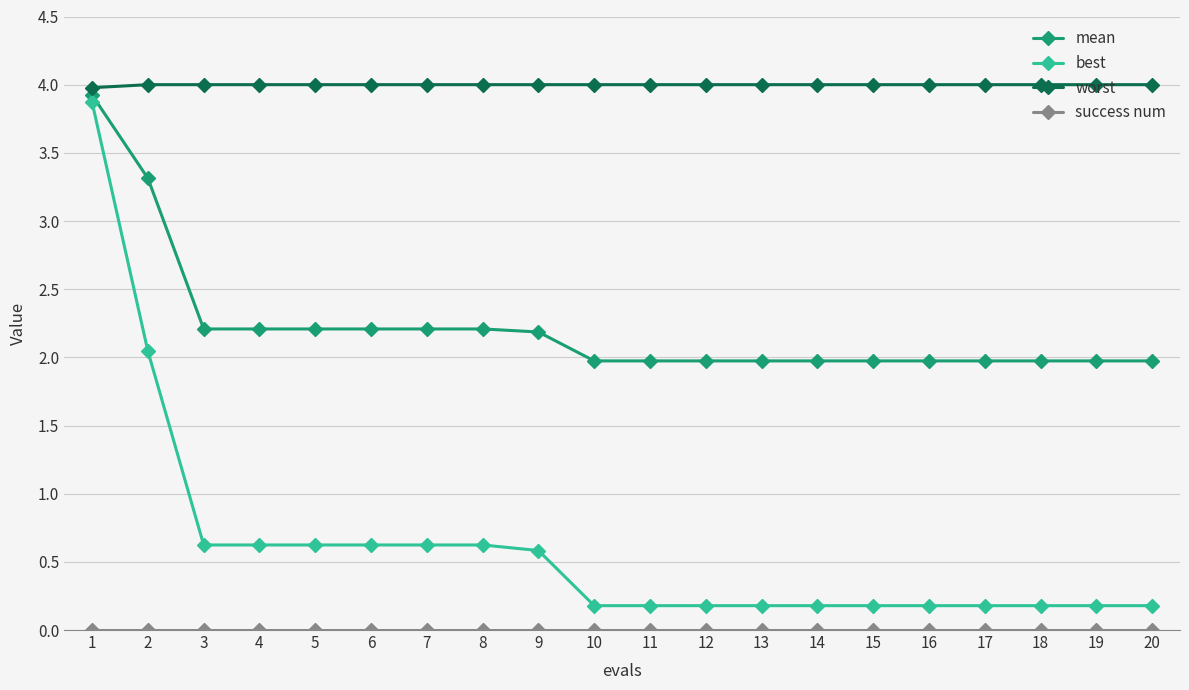

True or false: worst has a value of 4.0 at 8.

True